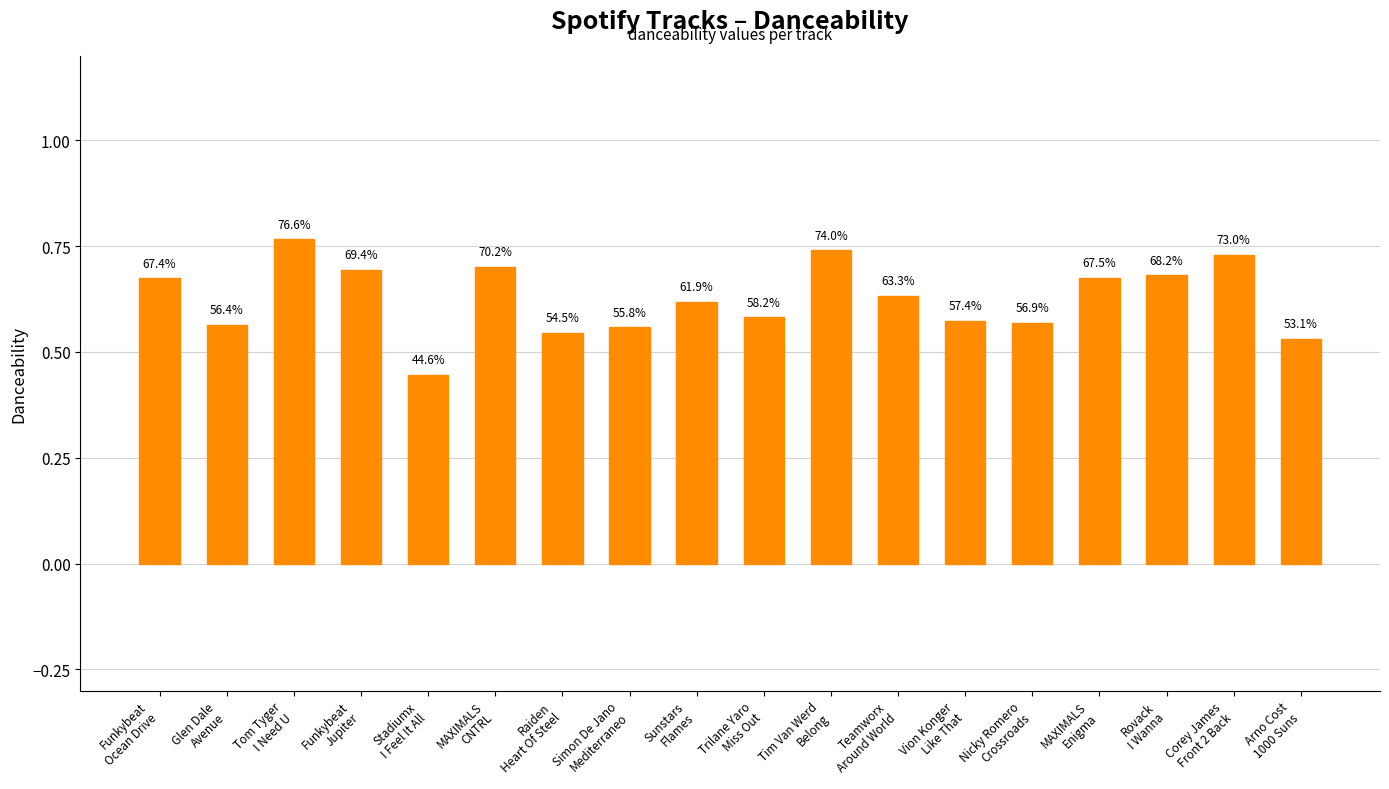

At which category does the chart reach its minimum across all series?

Stadiumx
I Feel It All